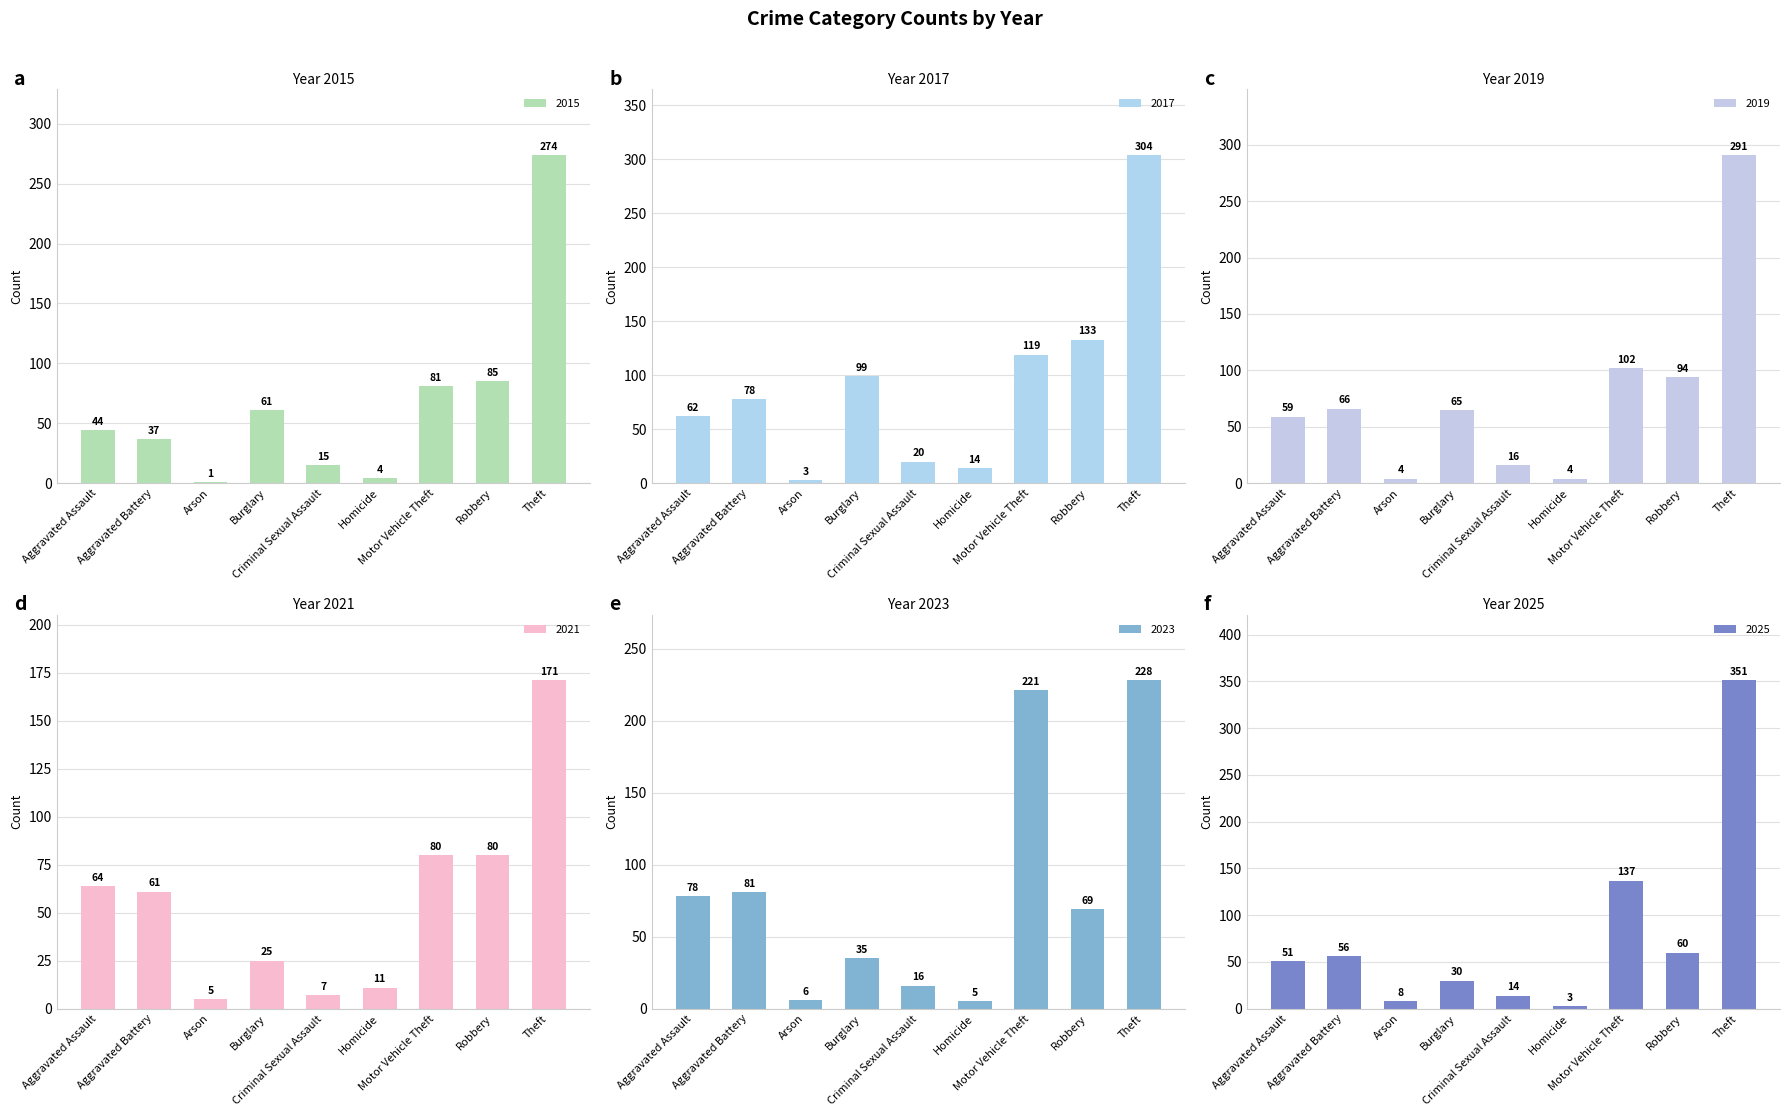

What value does the 2015 series have at Aggravated Assault, to the nearest 5?

45